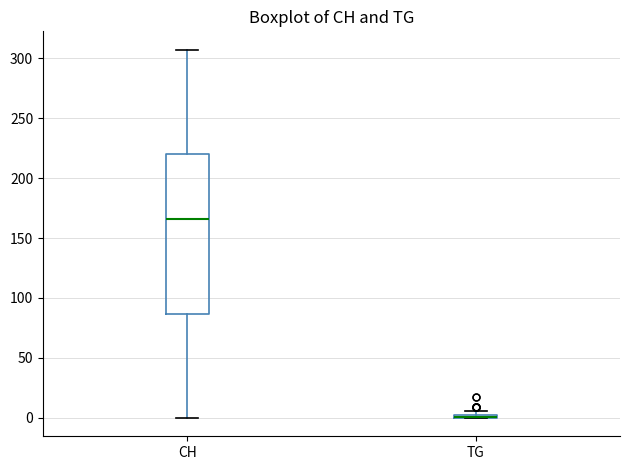

Comparing the boxes themselves (not the whiskers), which one is the tallest?

CH